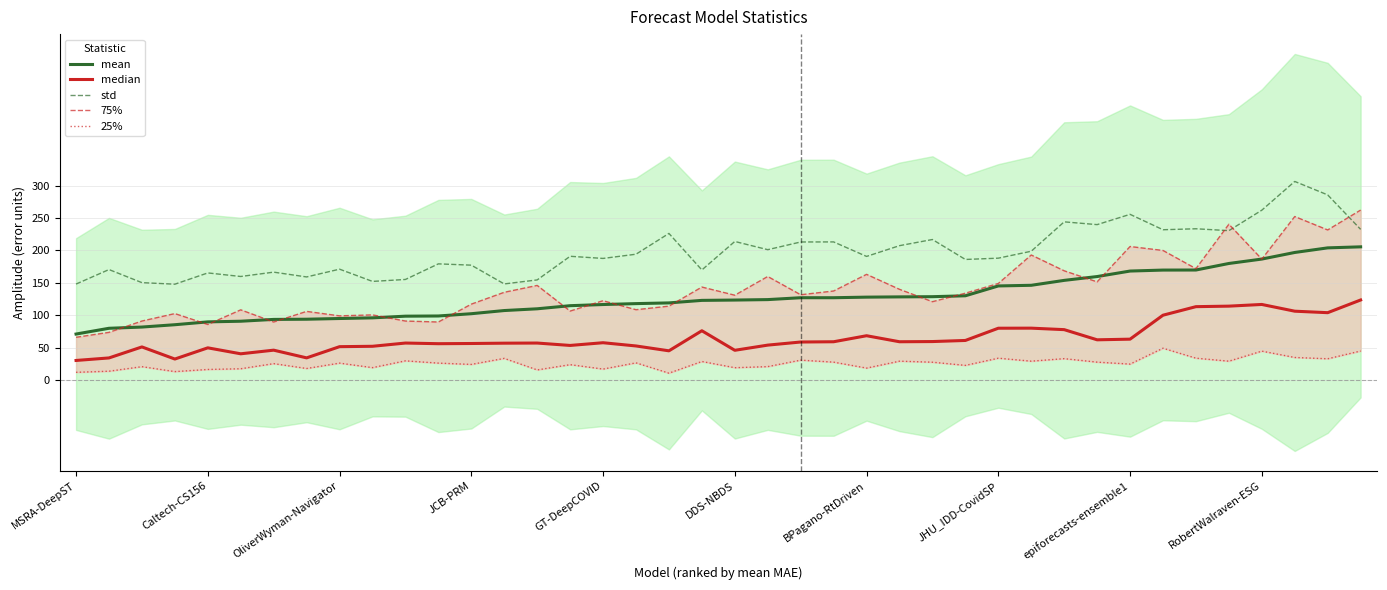

At which label does 25% reach its peak?

33